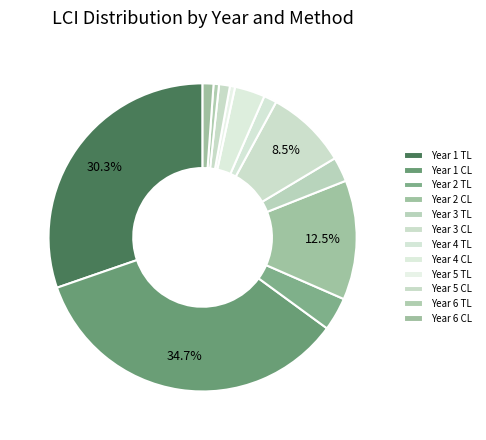

What is the largest slice in the pie chart?

Year 1 CL